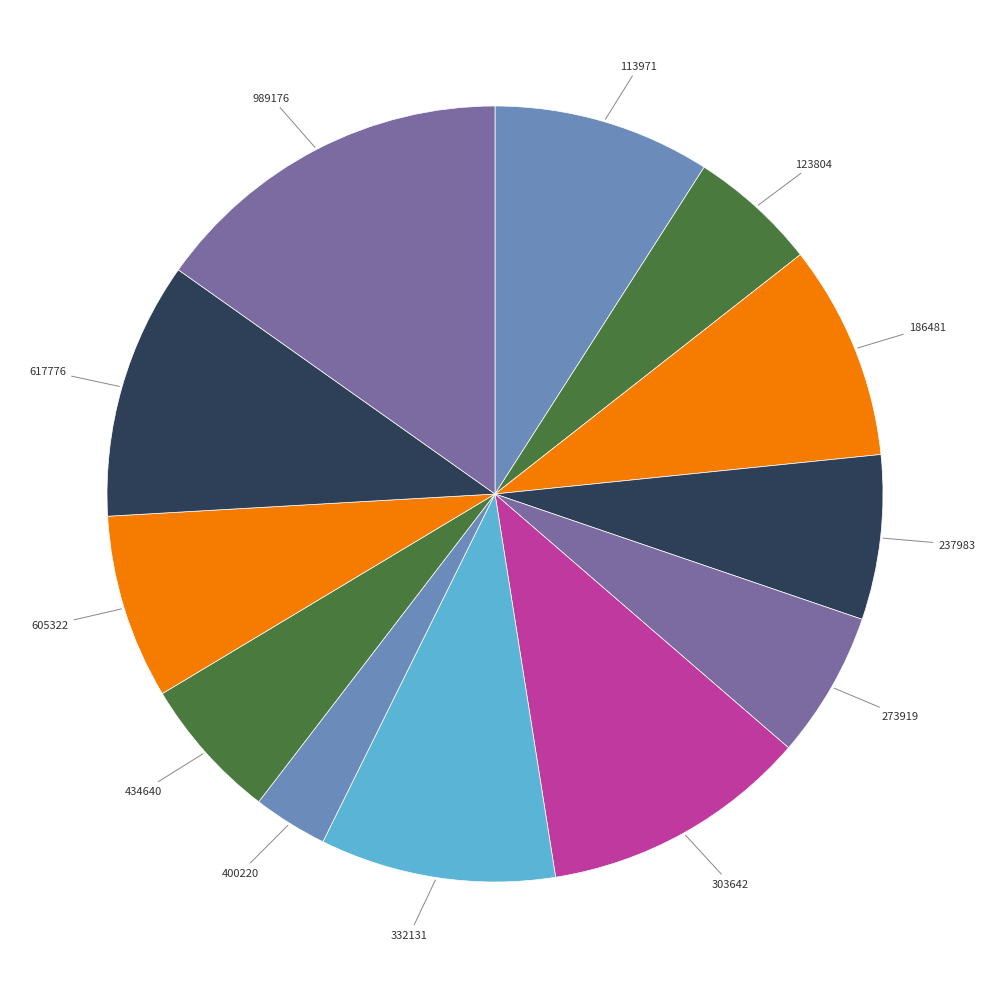

Which slice is the smallest?

400220